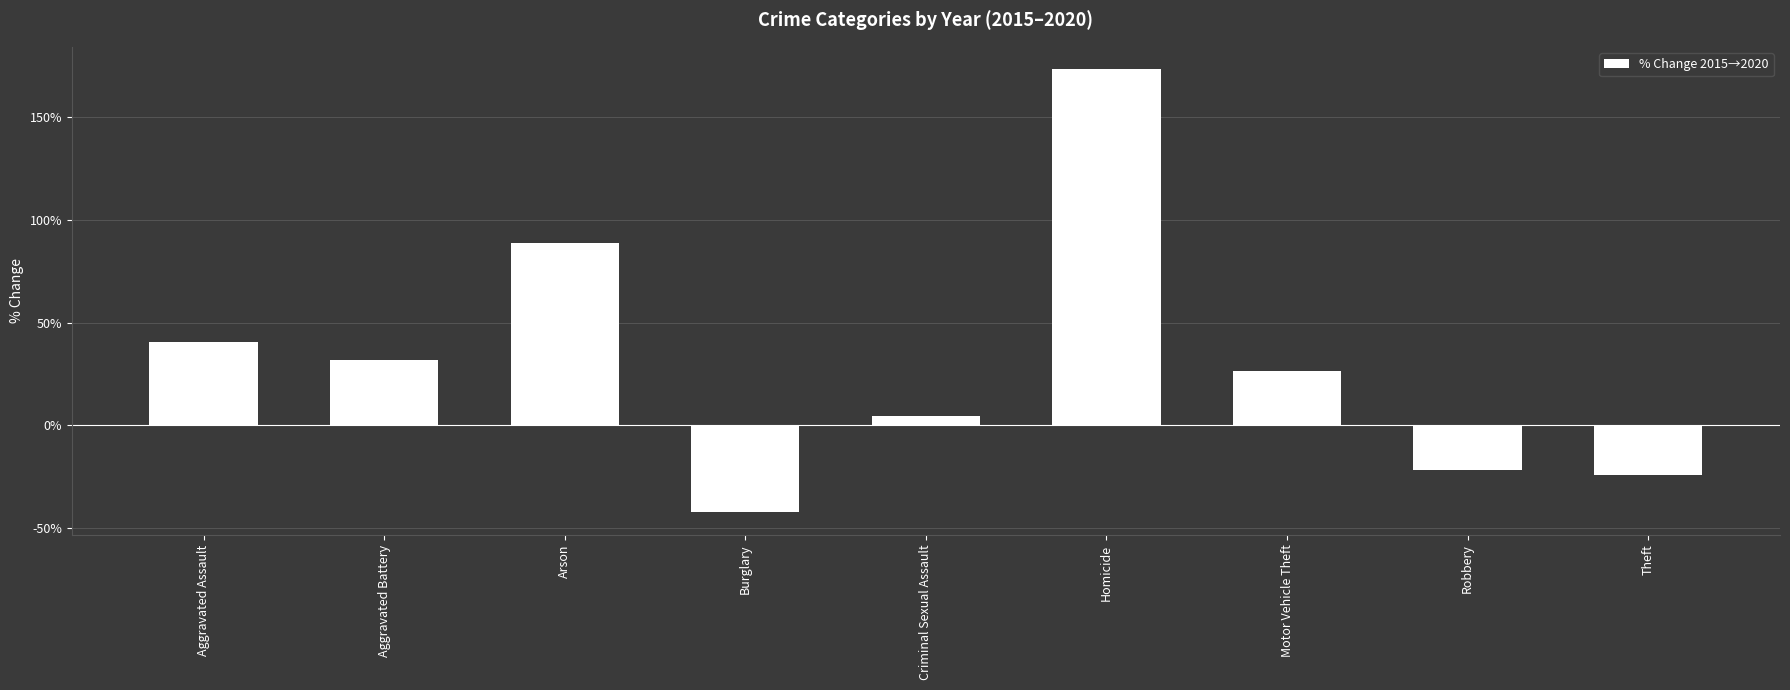

What is the value of the 8th bar from the left?

-22.0